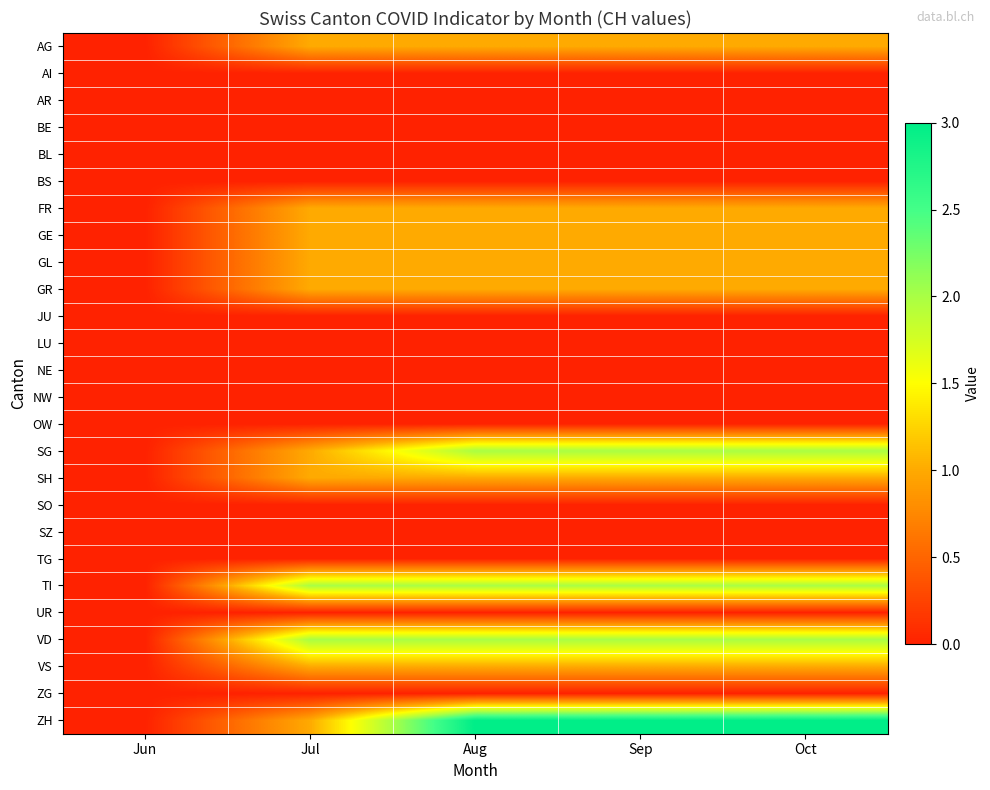

What is the total value across all series at Oct?

16